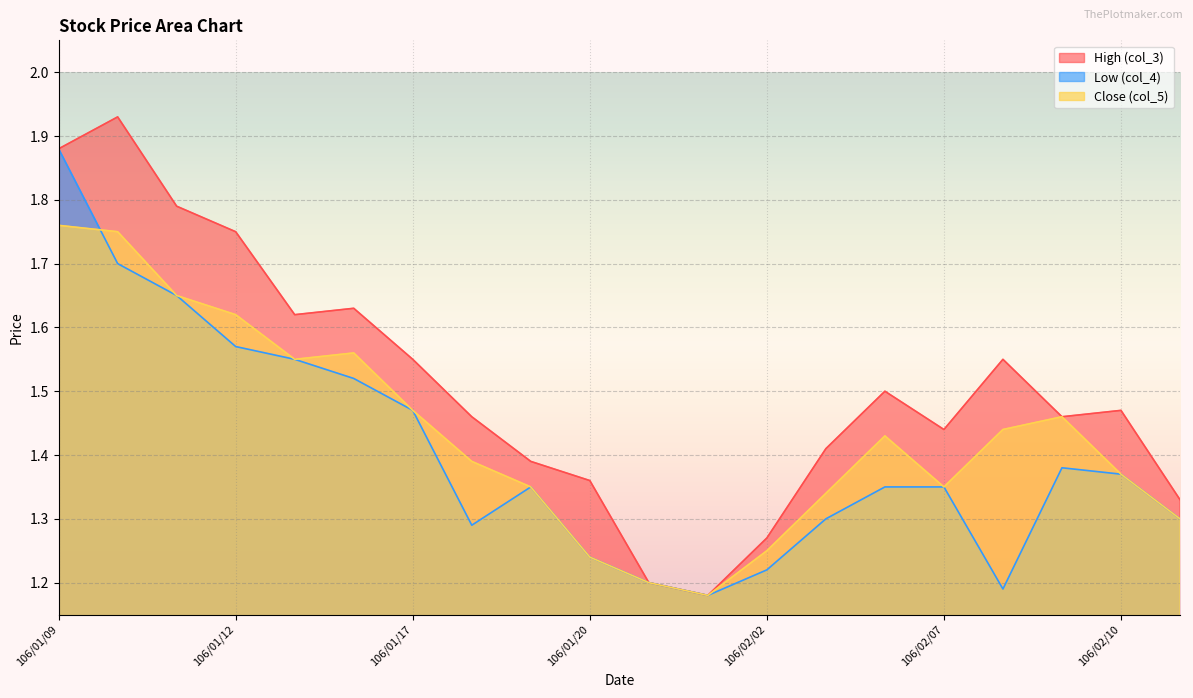

True or false: col_4 and col_5 intersect in this chart.

True